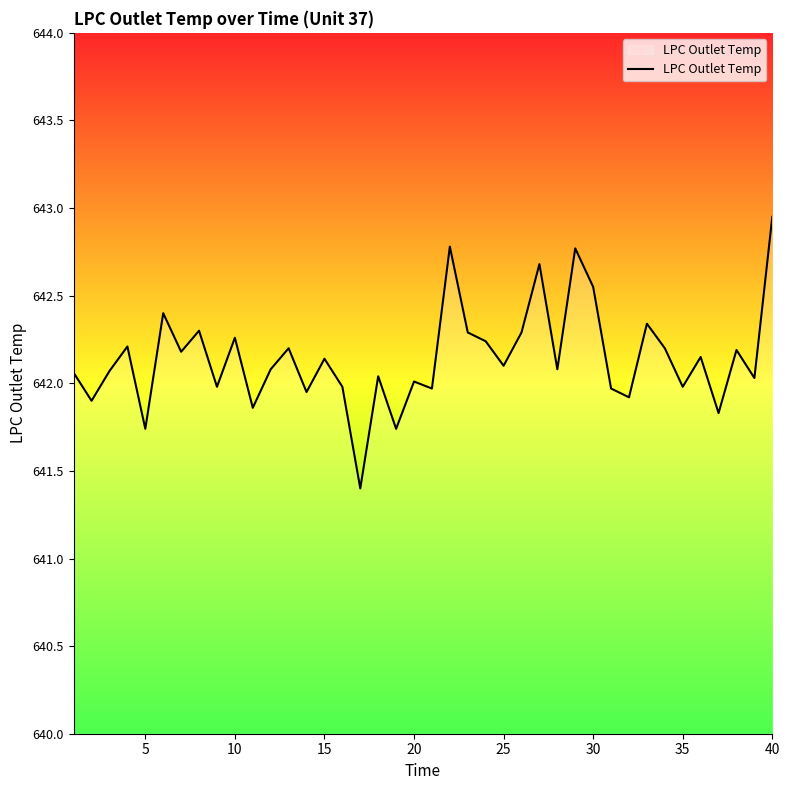

What is the difference between the second highest and minimum values?

1.4